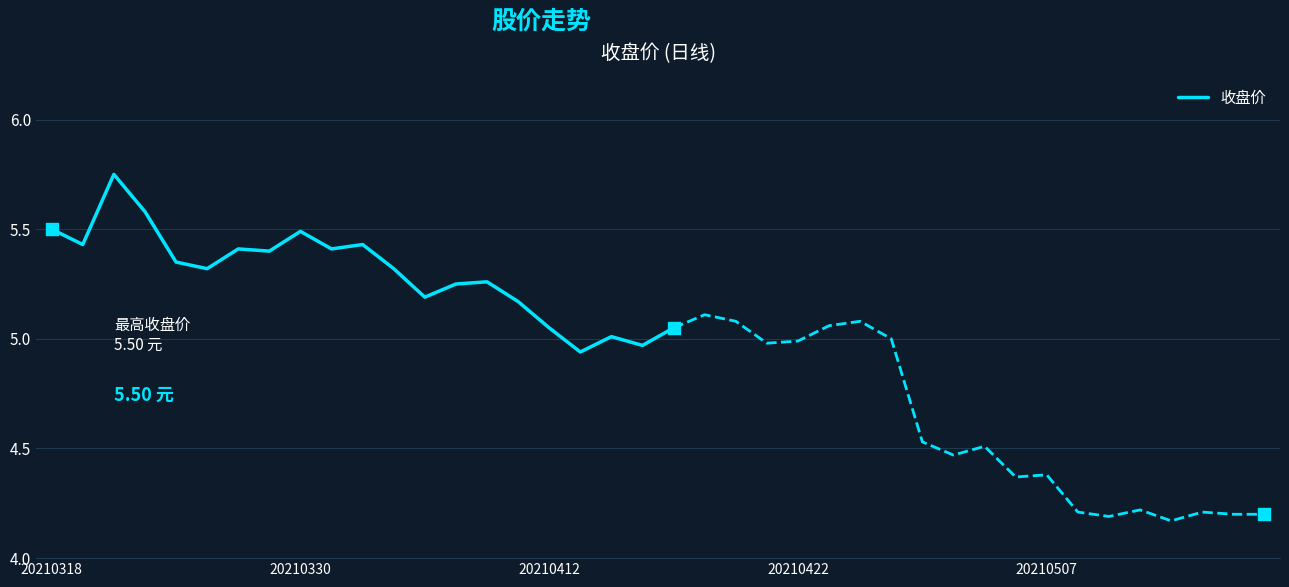

Approximately how many times larger is the value at 14 compared to 16?

1.0